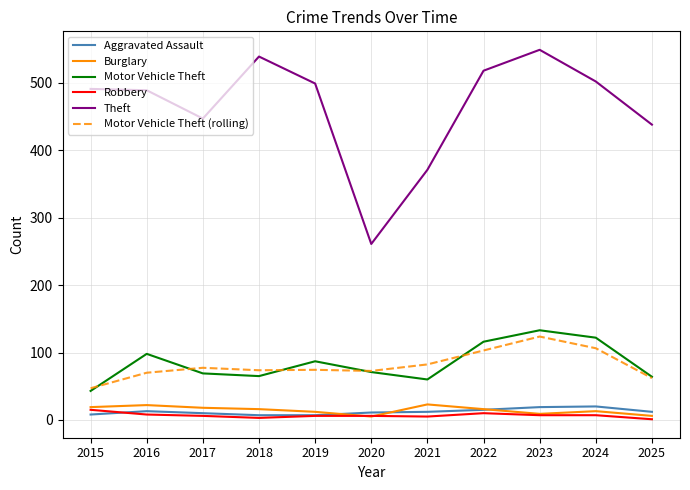

What is the total value across all series at 2015?

623.0